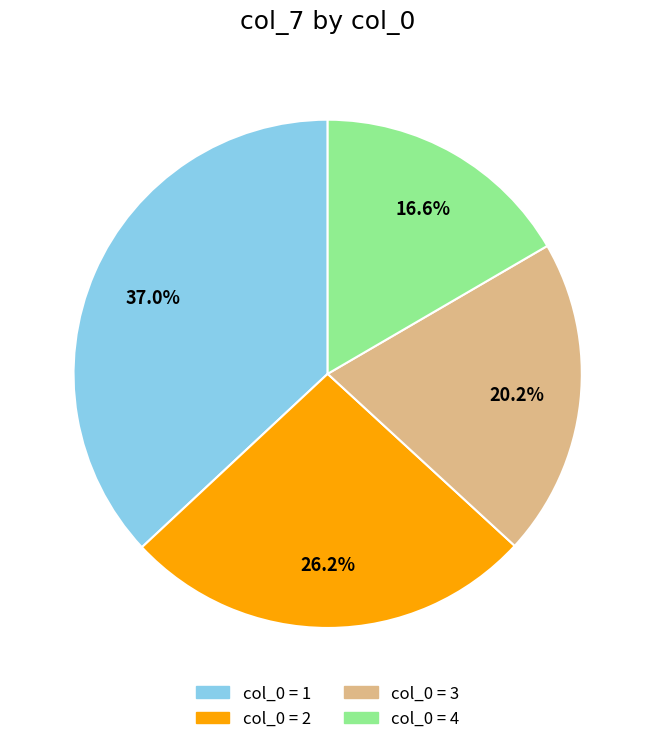

Is there a majority slice in this chart?

No